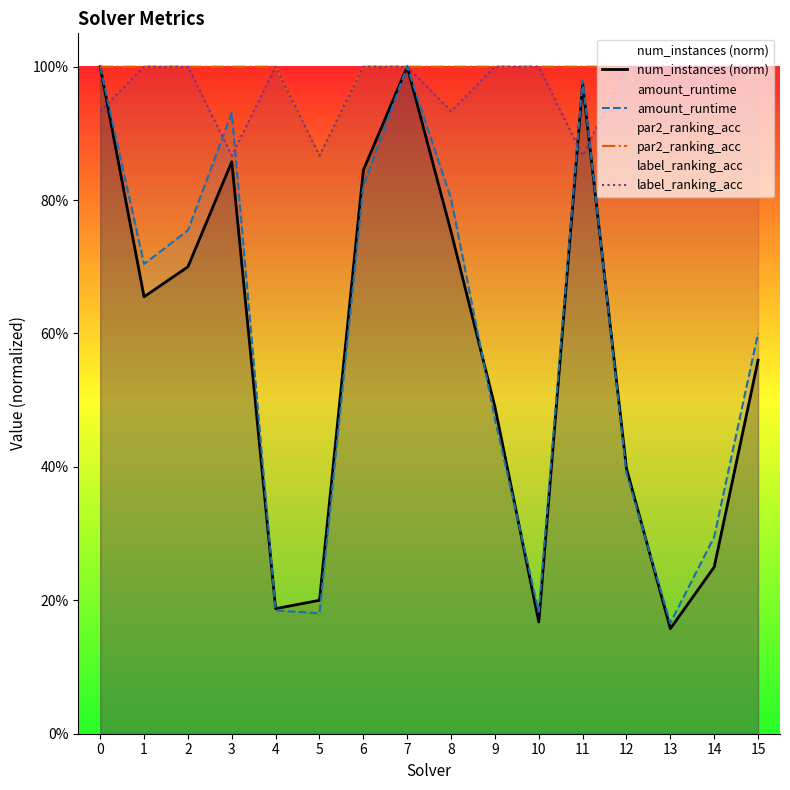

How many data points in label_ranking_acc are less than 1?

5